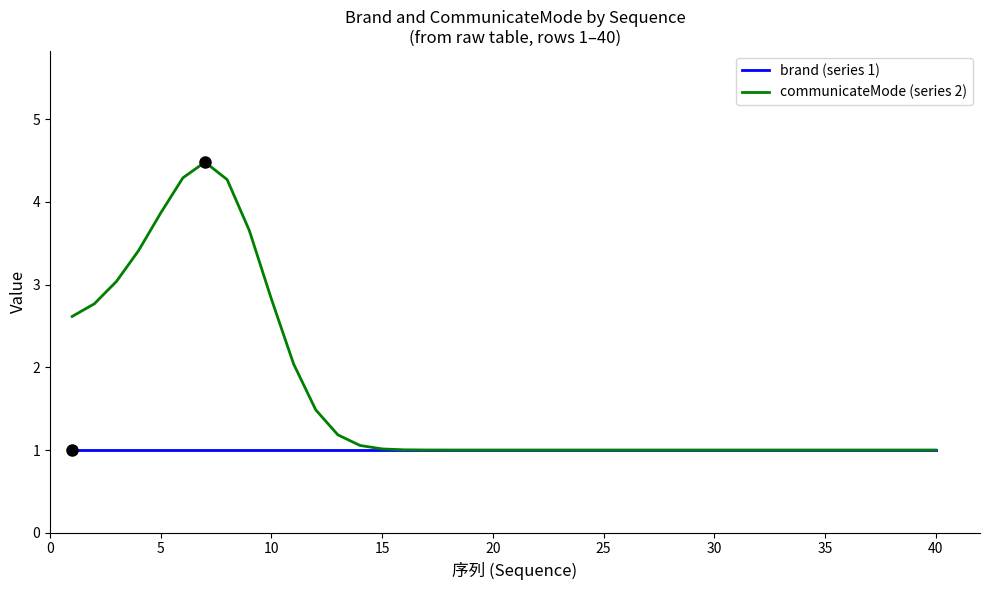

Which series has the widest spread of values?

communicateMode (series 2)